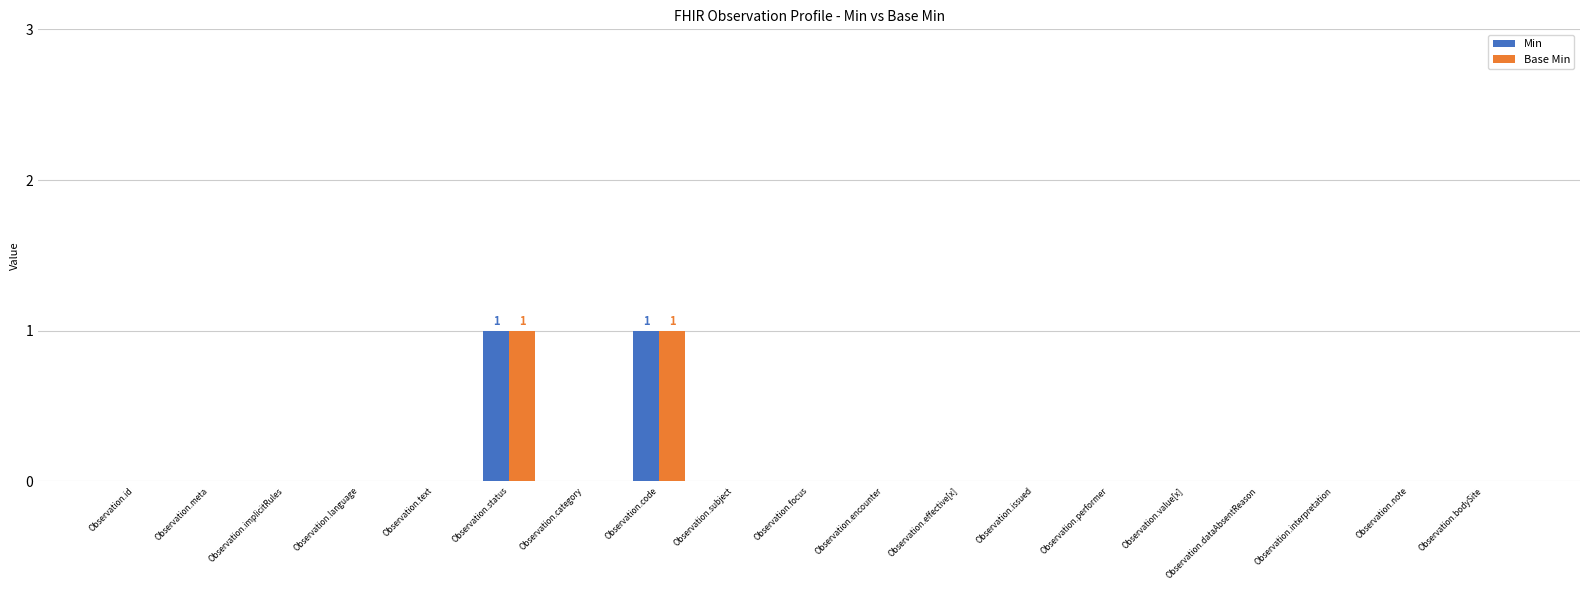

The Min series shows 1 at Observation.encounter. True or false?

False